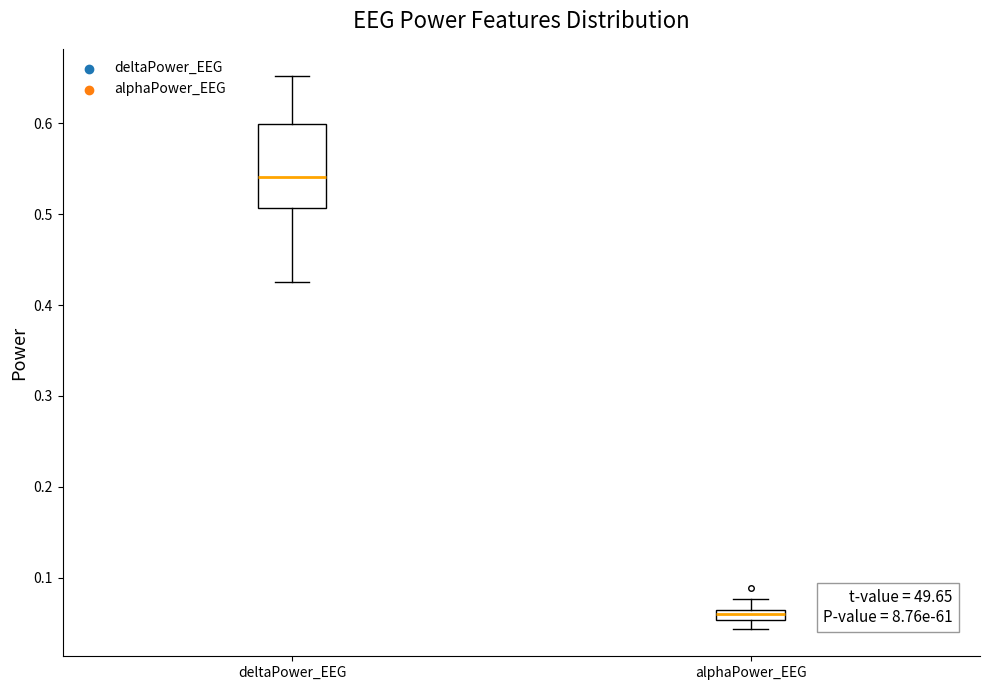

Which box is the tallest, from its lower edge to its upper edge?

deltaPower_EEG